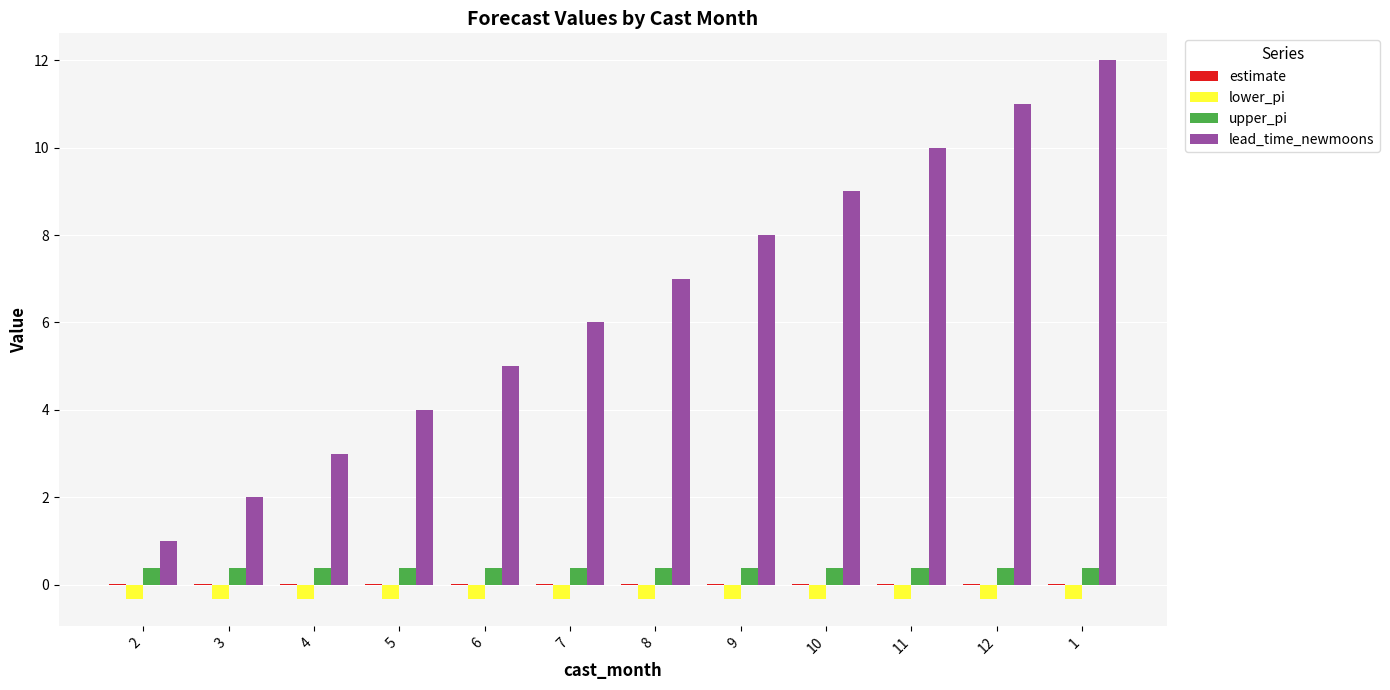

What is the average value of the upper_pi series?

0.4